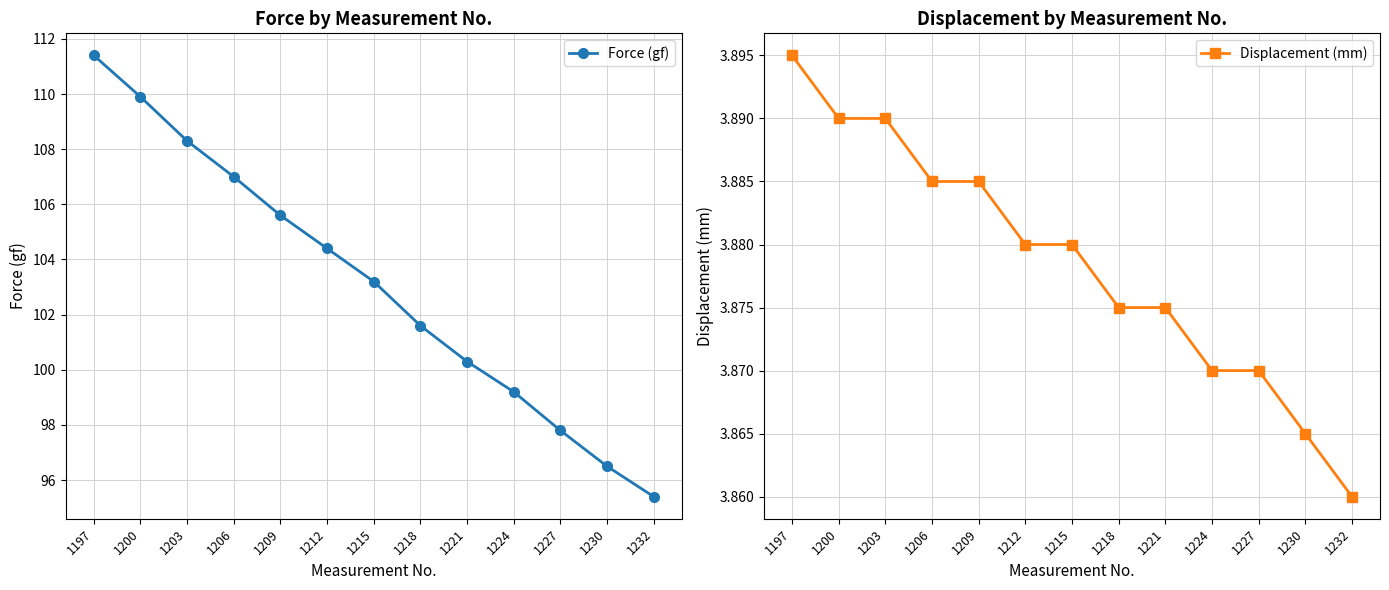

At which category is the sum across all series the highest?

1197